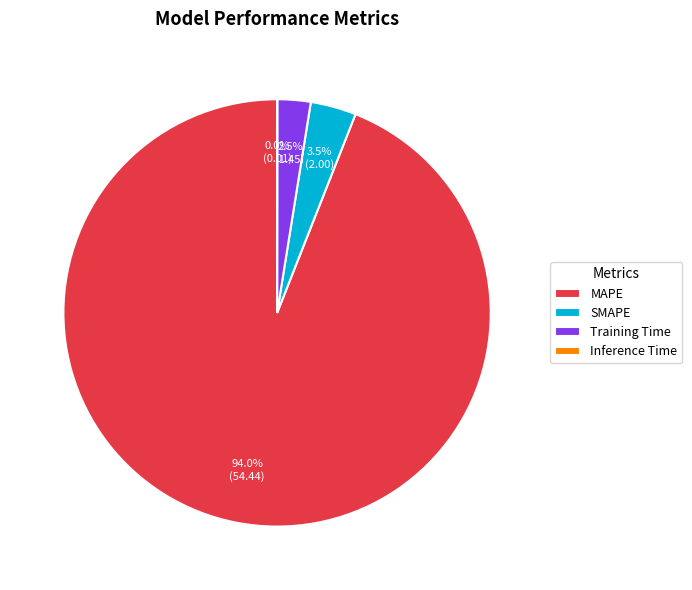

Which has a higher value, Training Time or SMAPE?

SMAPE